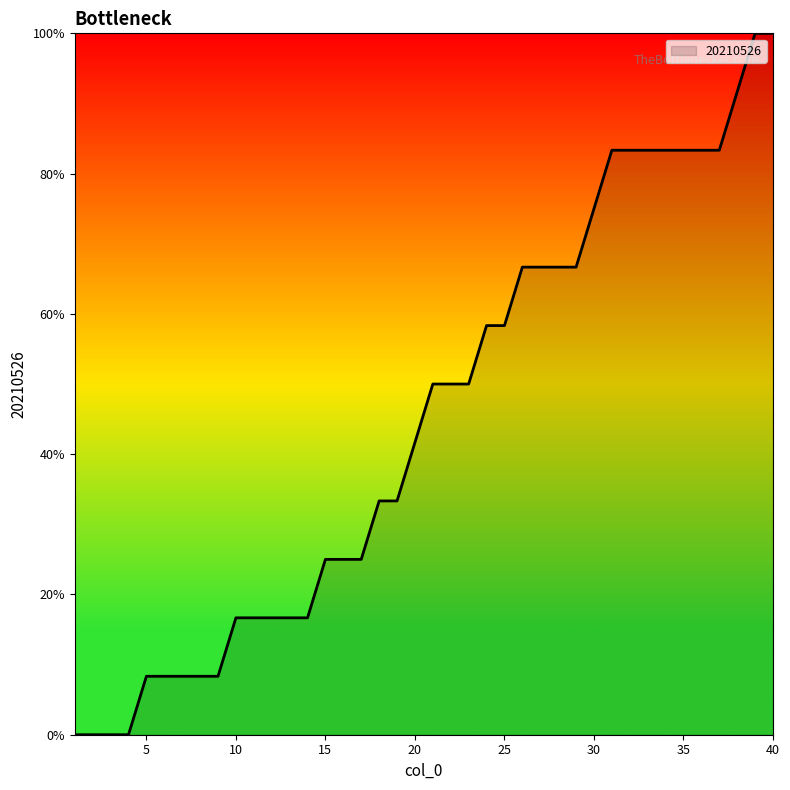

Is this an area chart (filled region under the line)?

Yes